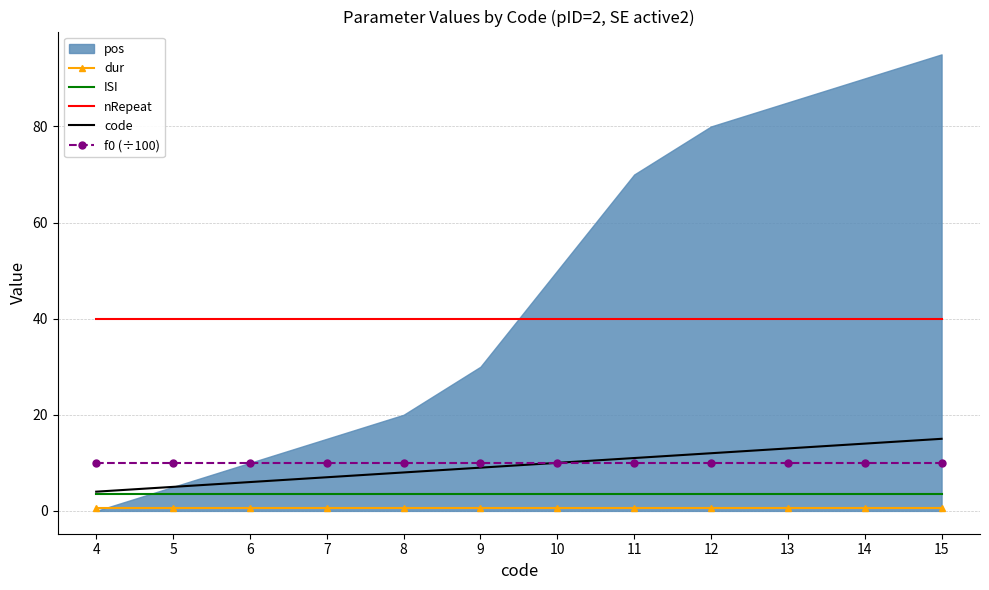

What is the value of the dur point at the 11th from the left?

0.5